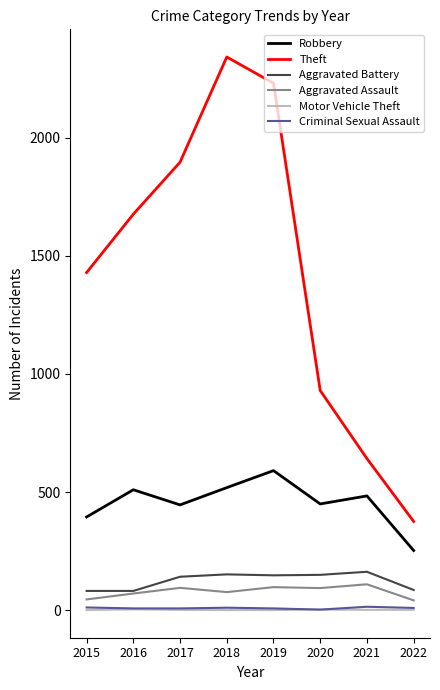

Which category has the lowest value in the Theft series?

2022